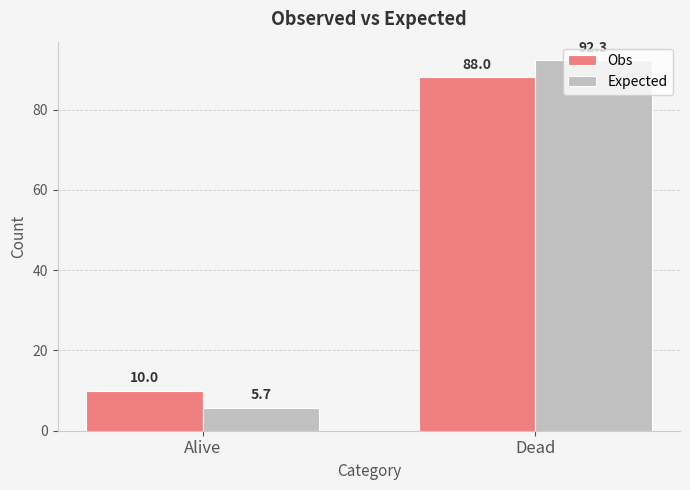

Where is Obs nearest to the value 49?

Alive